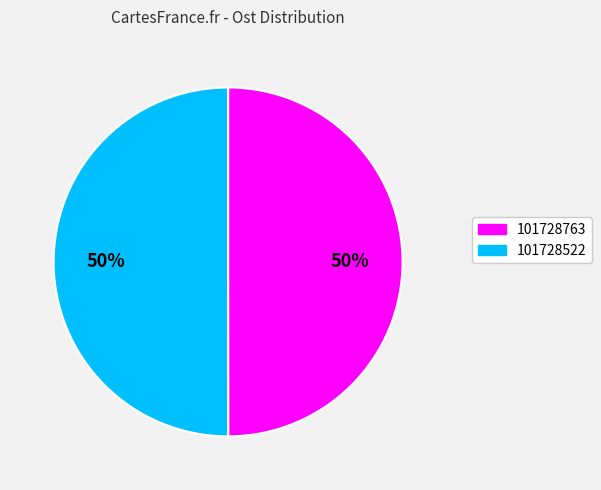

Is the sum of 101728763 and 101728522 greater than half?

Yes